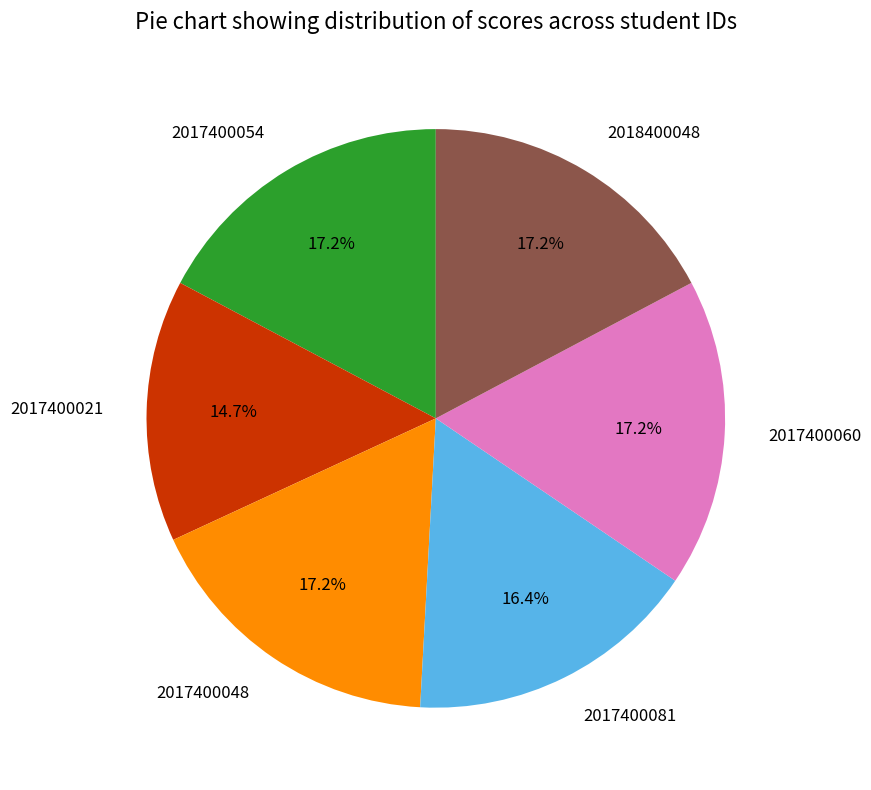

Which slice is the smallest?

2017400021